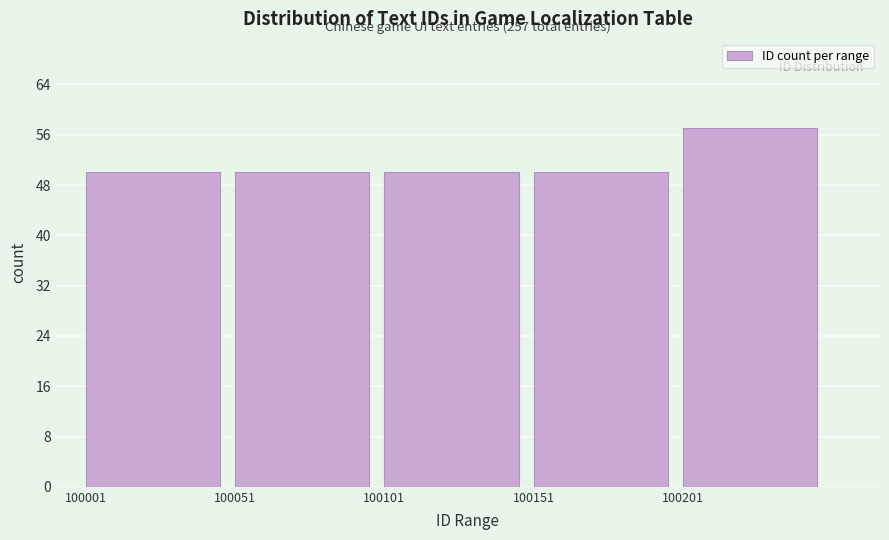

Reading left to right, list all the values displayed in this chart.

50	50	50	50	57